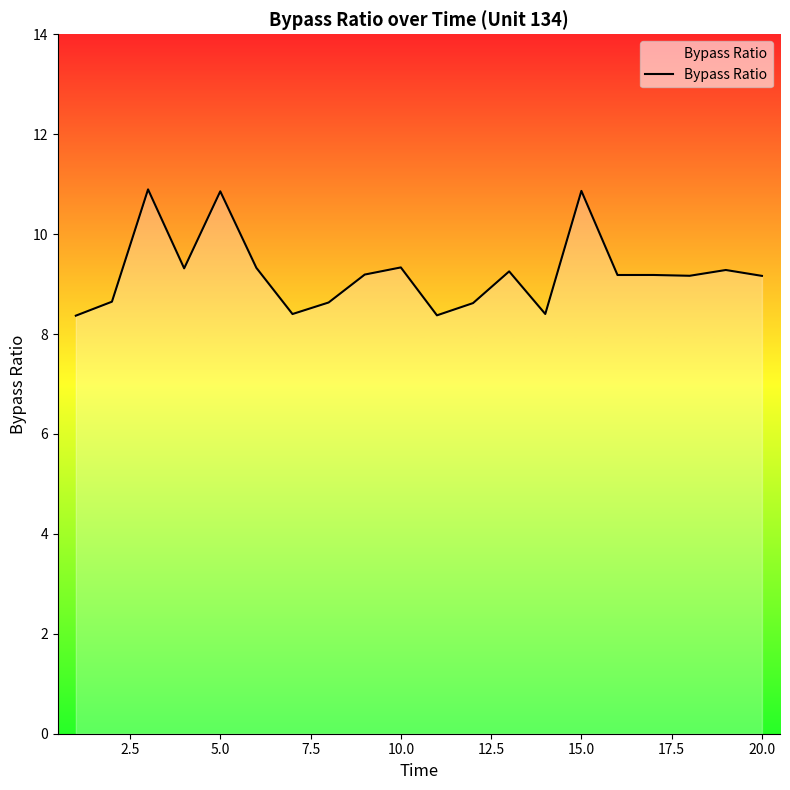

What is the smallest value displayed?

8.4